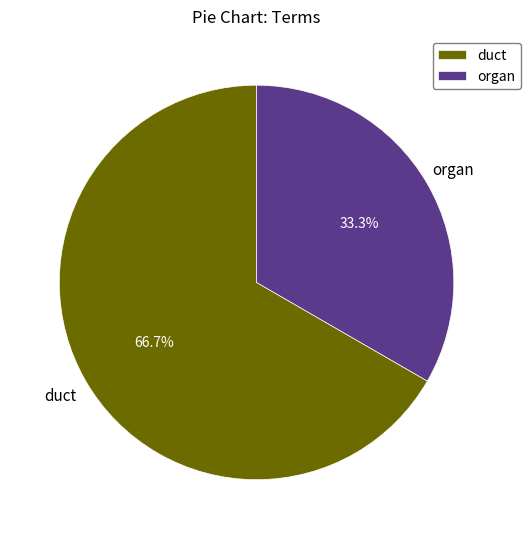

Is there any slice that represents more than half of the pie?

Yes